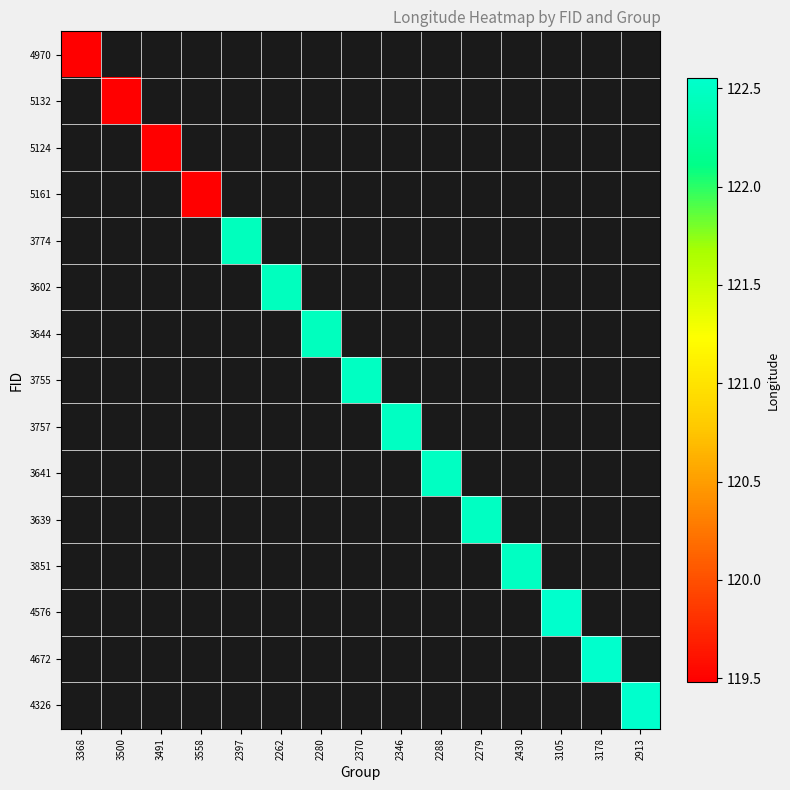

At which category does the chart reach its minimum across all series?

3368